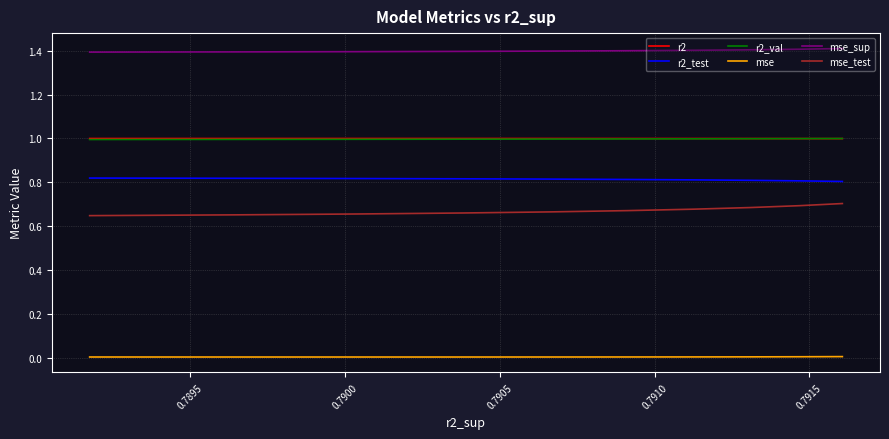

Which series has the largest total across all categories?

mse_sup